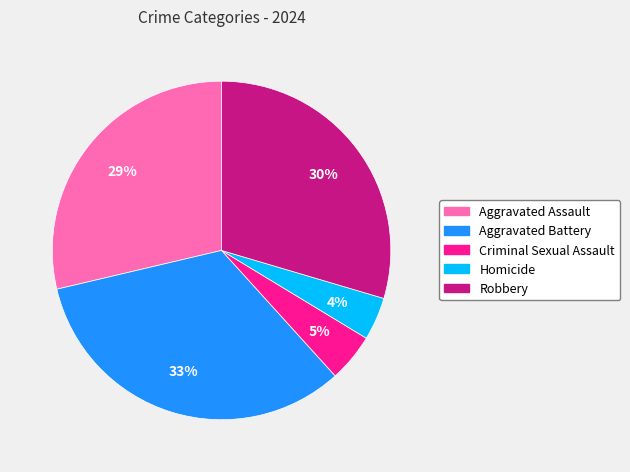

Do Robbery and Criminal Sexual Assault together represent more than half of the pie?

No